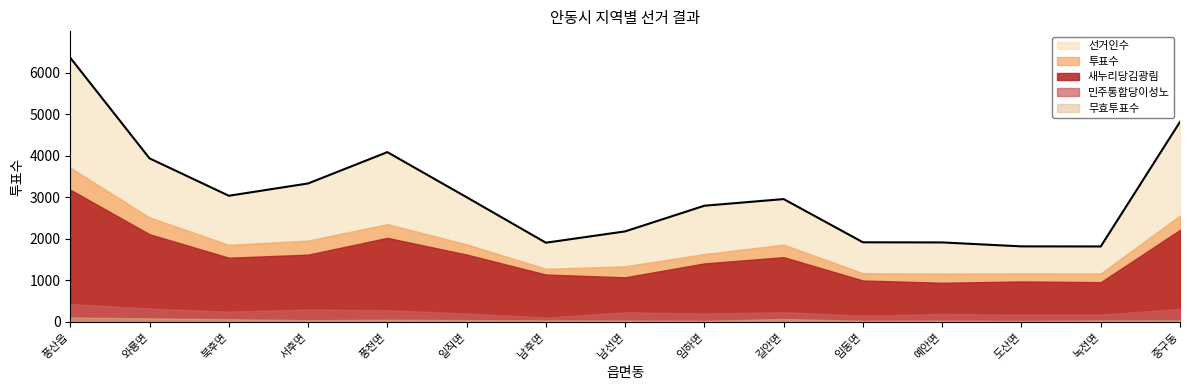

Rank the categories by 투표수 value from lowest to highest.

예안면, 녹전면, 도산면, 임동면, 남후면, 남선면, 임하면, 북후면, 길안면, 일직면, 서후면, 풍천면, 와룡면, 중구동, 풍산읍